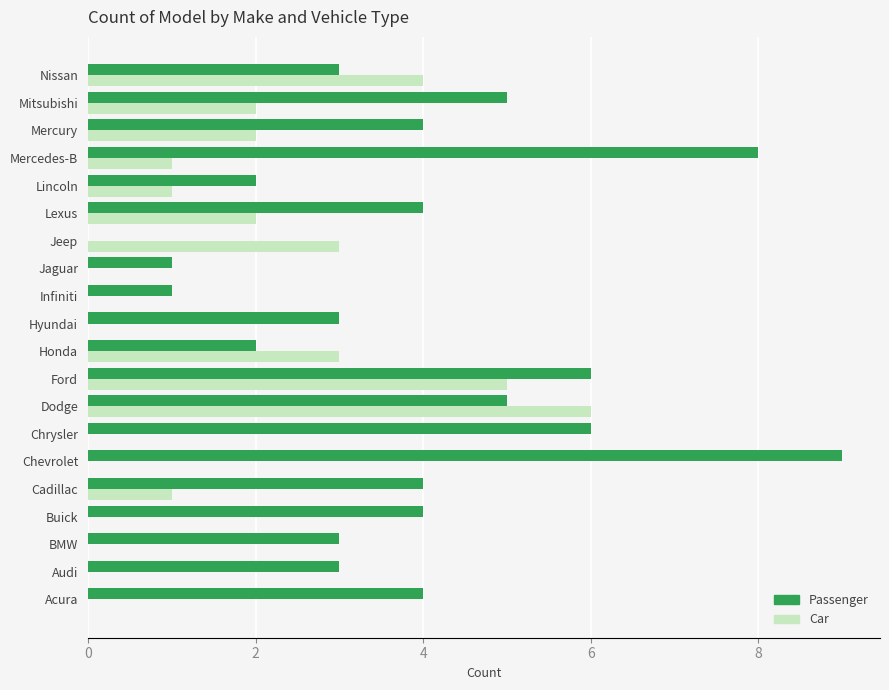

What is the average value of the Passenger series?

4